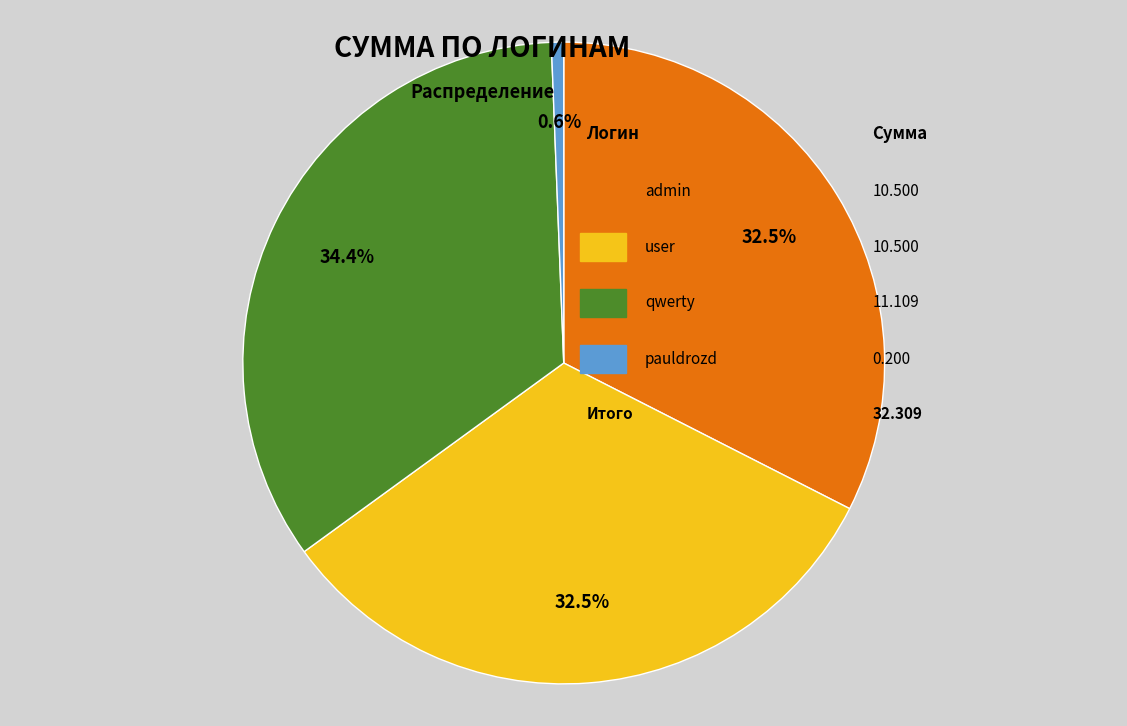

Is there a majority slice in this chart?

No